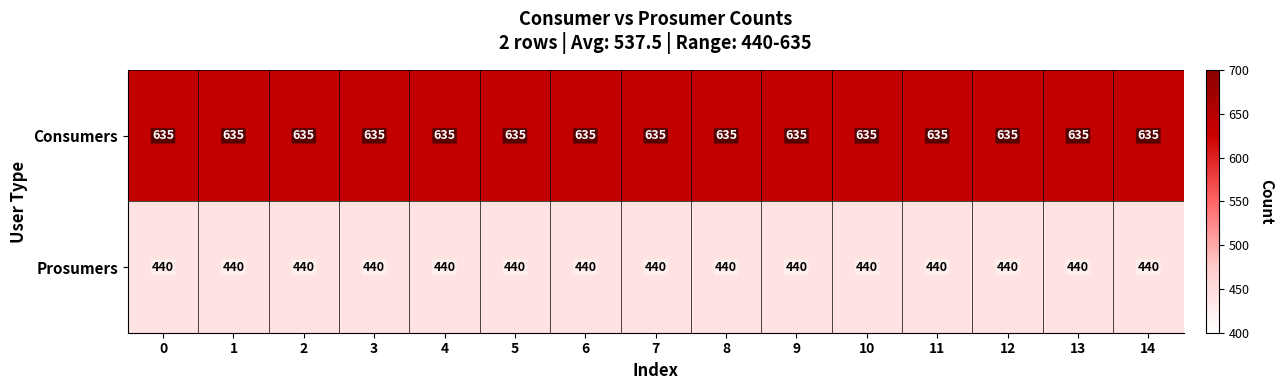

The value of Consumers at 11 is 296. True or false?

False